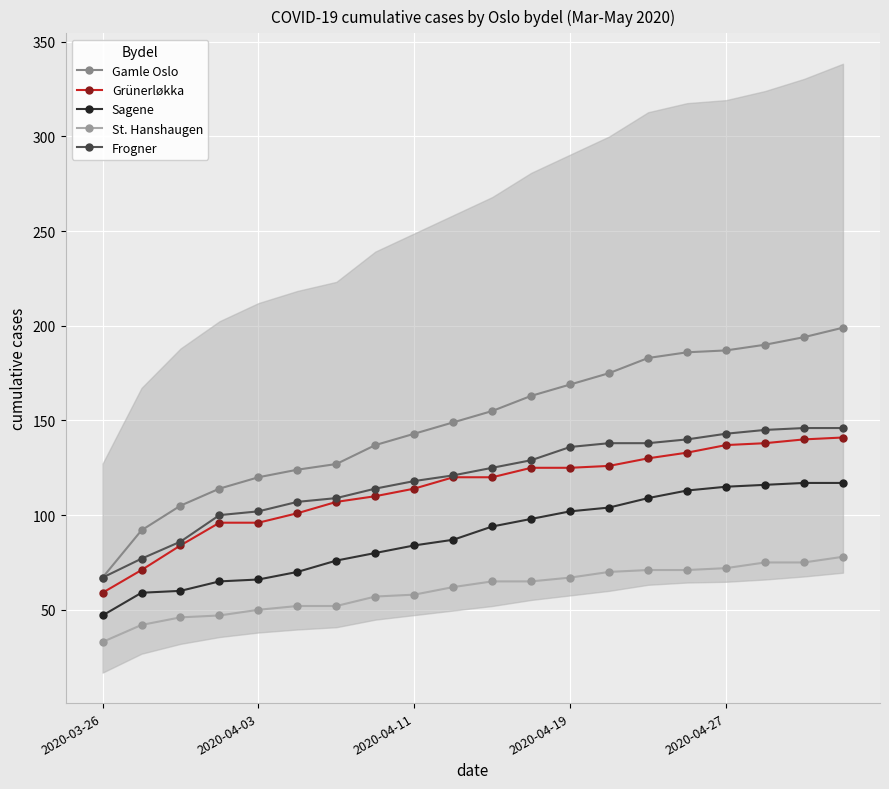

True or false: St. Hanshaugen and Sagene cross at least once.

False